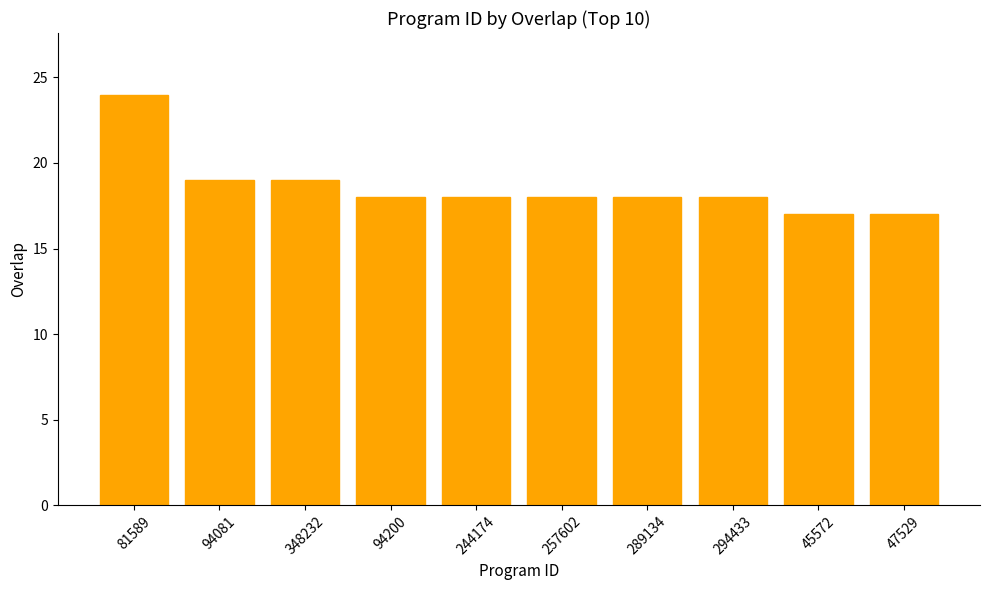

Reading right to left, transcribe all the data shown in this chart.

47529=17	45572=17	294433=18	289134=18	257602=18	244174=18	94200=18	348232=19	94081=19	81589=24